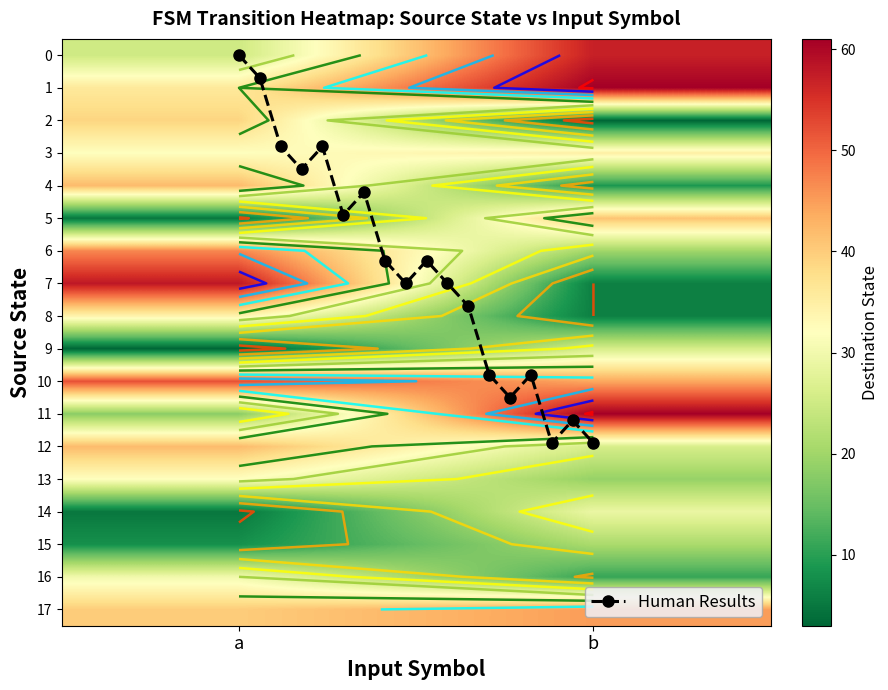

How many interior local peaks does the Human Results series have?

5